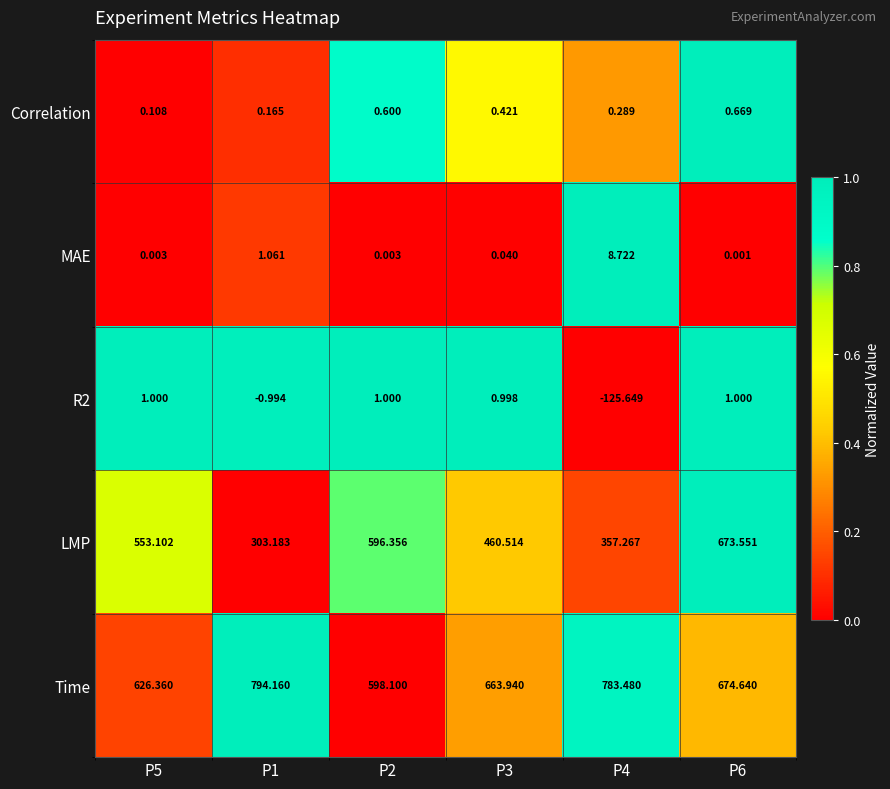

Which series has the widest spread of values?

LMP